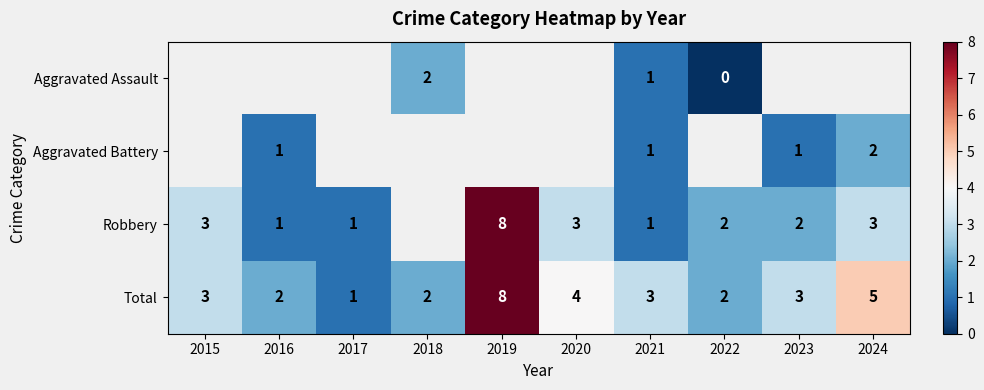

What is the maximum value shown in the chart?

8.0